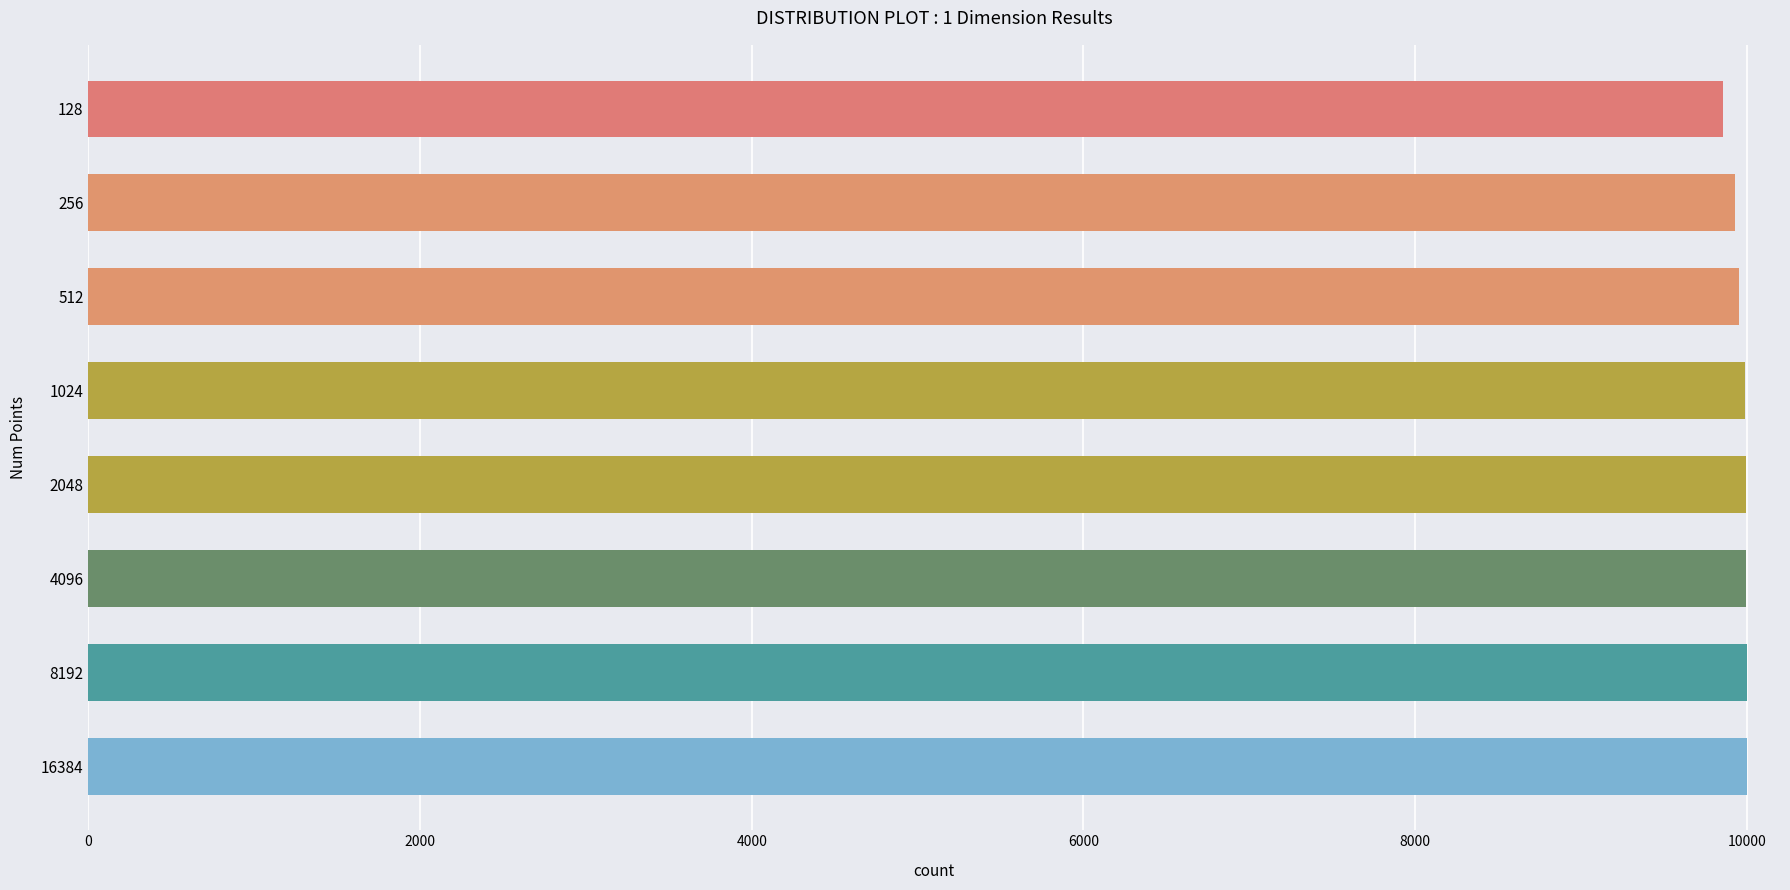

What is the value of the 4th bar from the top?

9991.5